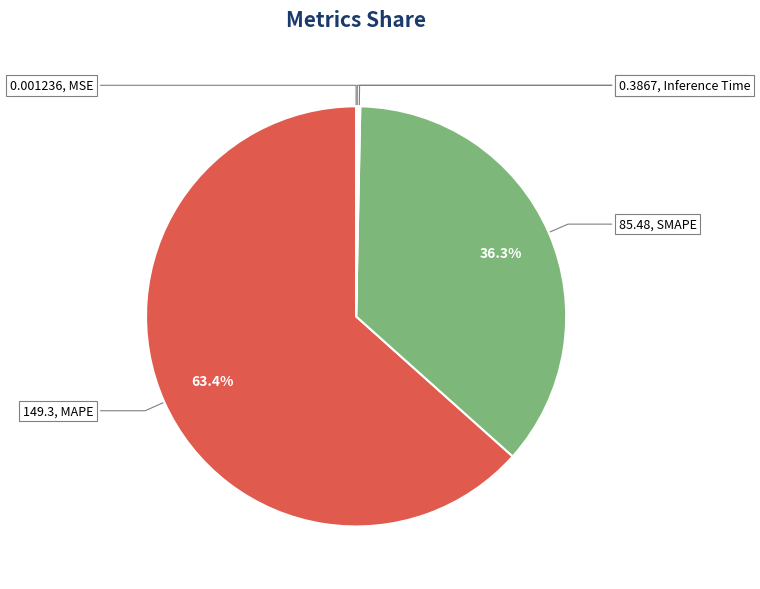

Is there a majority slice in this chart?

Yes